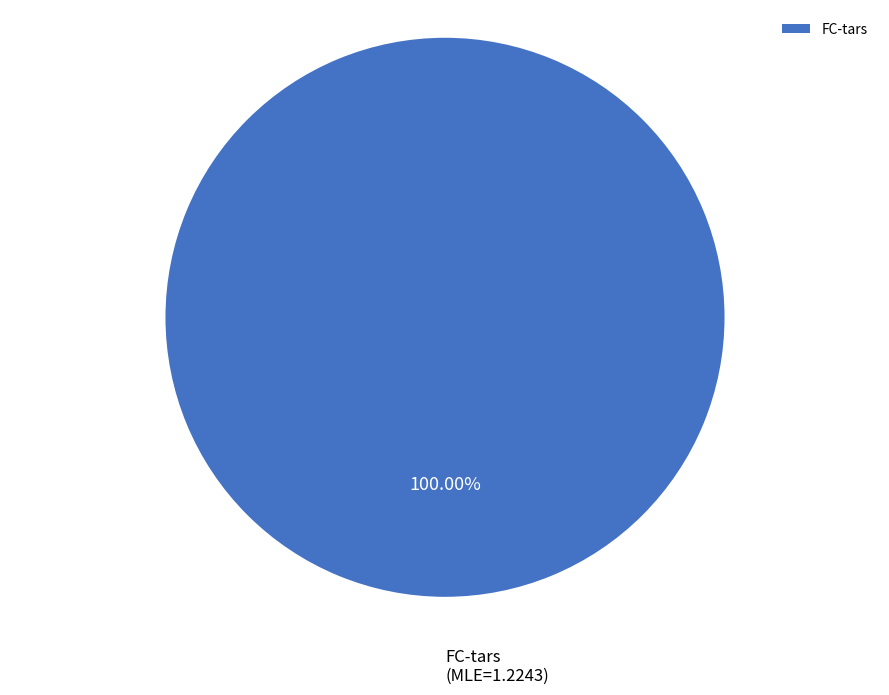

What is the majority slice?

FC-tars